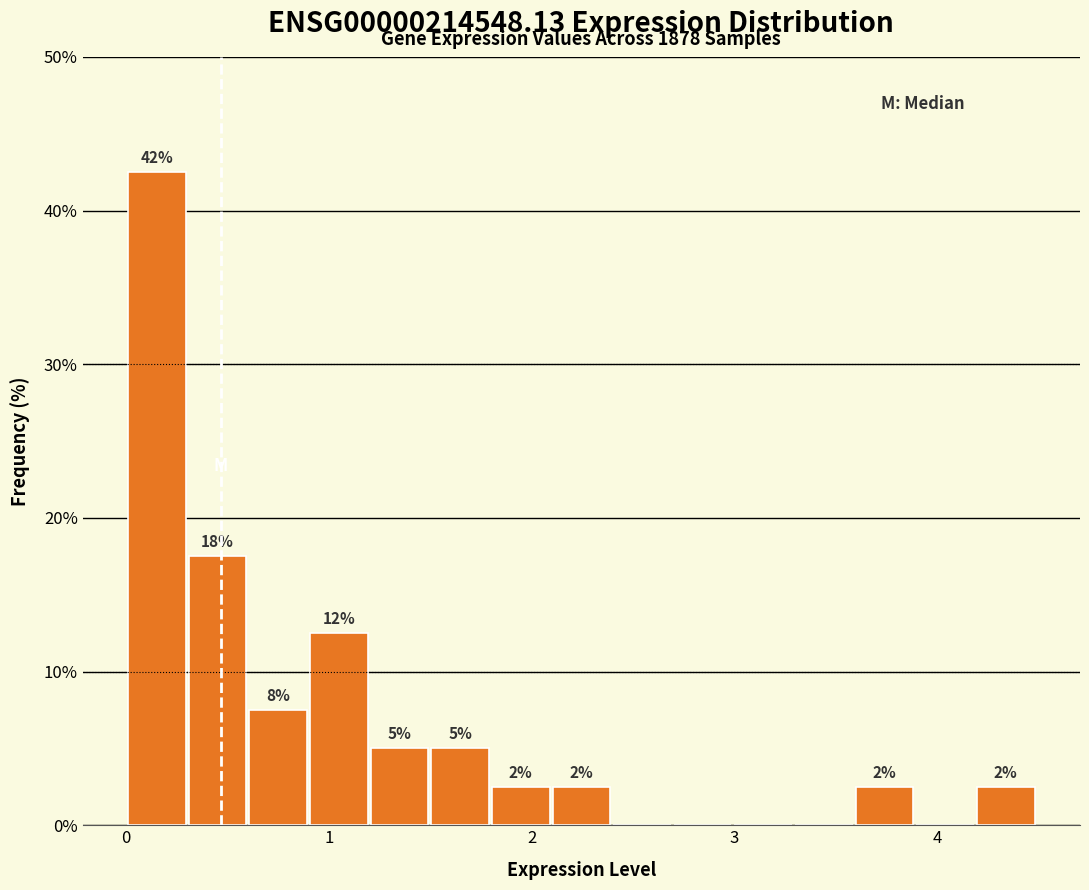

Read against the x-axis, roughly where is the centre of the tallest bar?

0.2